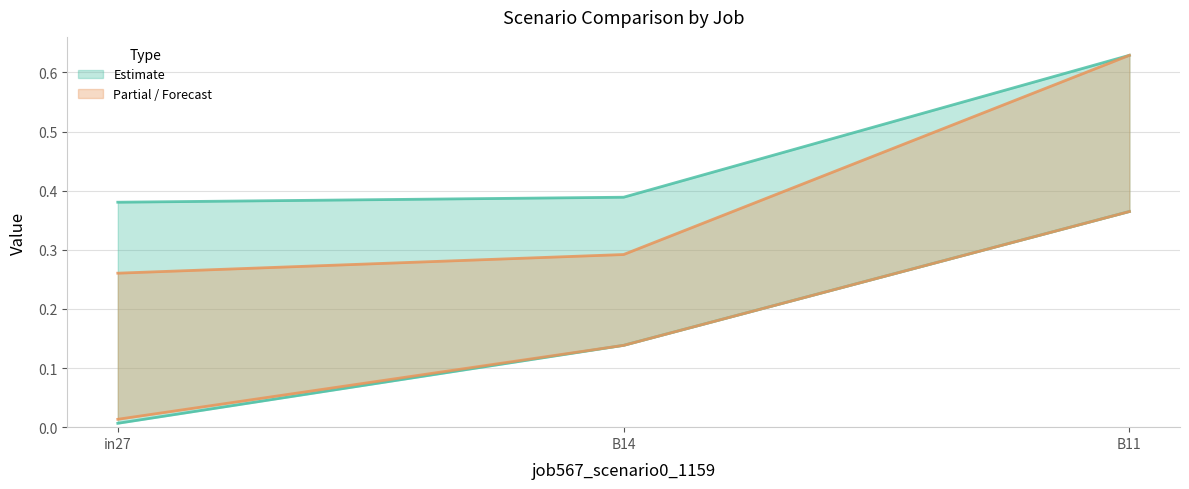

Reading left to right, what are all the values shown in this chart?

job568_scenario0_1164: in27=0.0	B14=0.1	B11=0.4
job570_scenario3_1171: in27=0.4	B14=0.4	B11=0.6
job571_scenario0_1172: in27=0.0	B14=0.1	B11=0.4
job572_scenario3_1176: in27=0.3	B14=0.3	B11=0.6